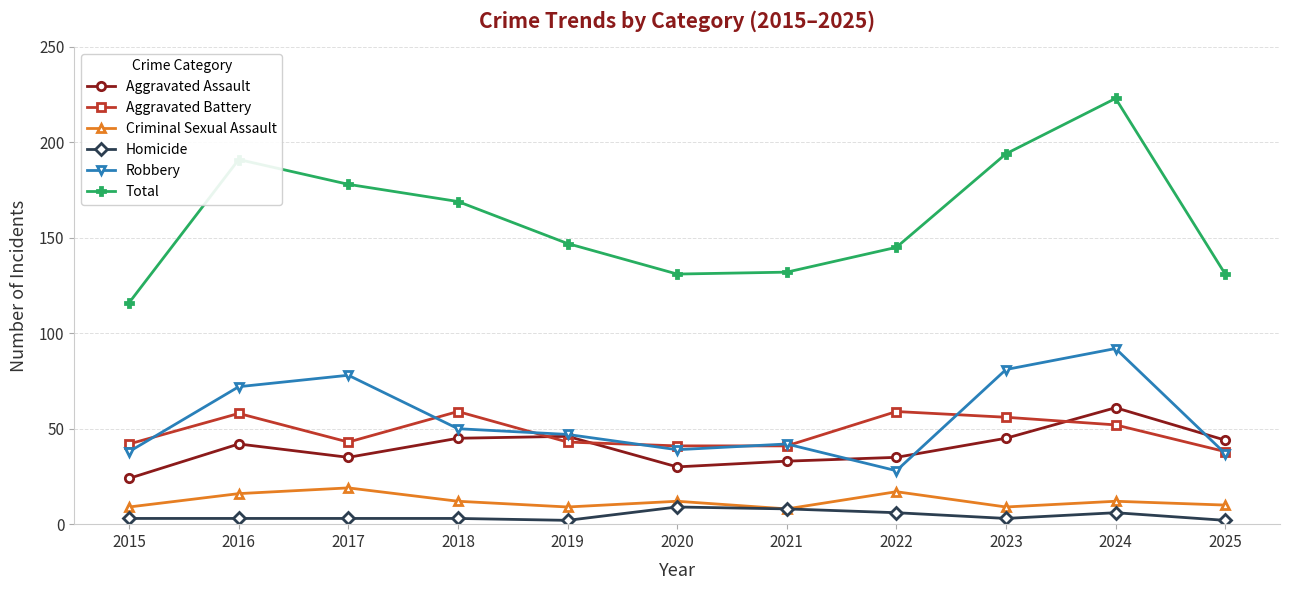

What are all the series names shown in the legend?

Aggravated Assault, Aggravated Battery, Criminal Sexual Assault, Homicide, Robbery, Total